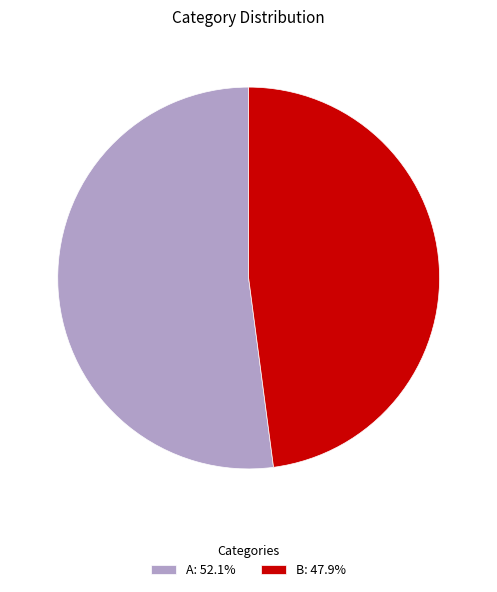

Do B: 47.9% and A: 52.1% together represent more than half of the pie?

Yes